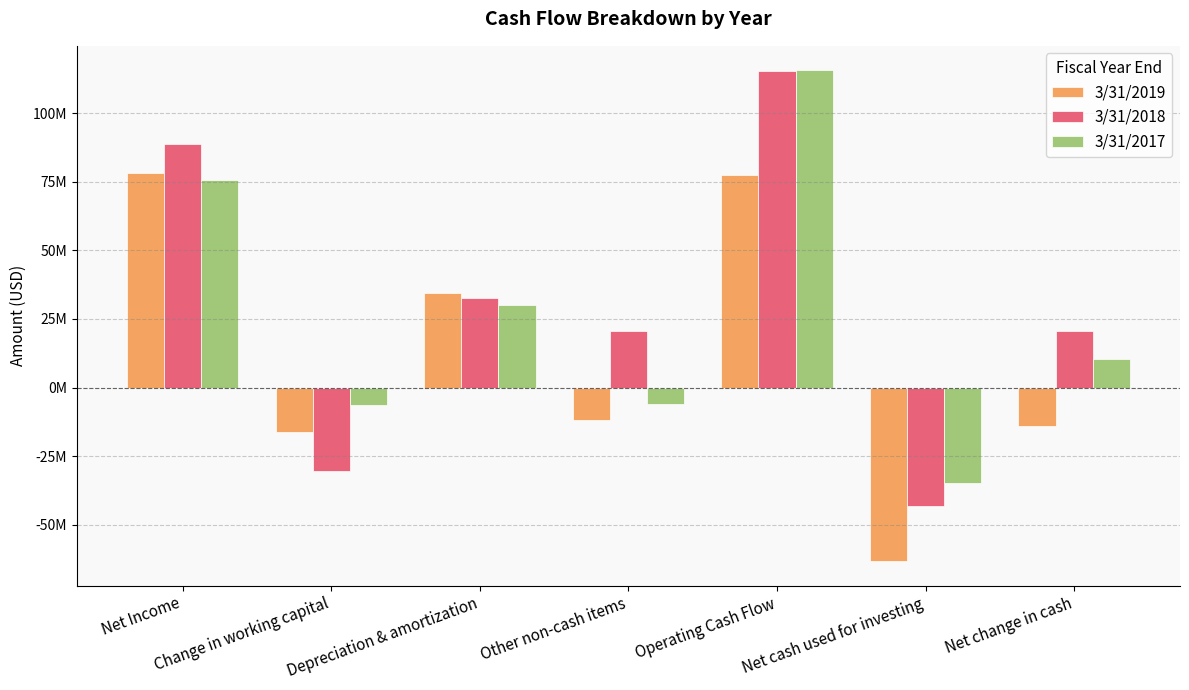

What is the label of the 4th bar from the left?

Other non-cash items